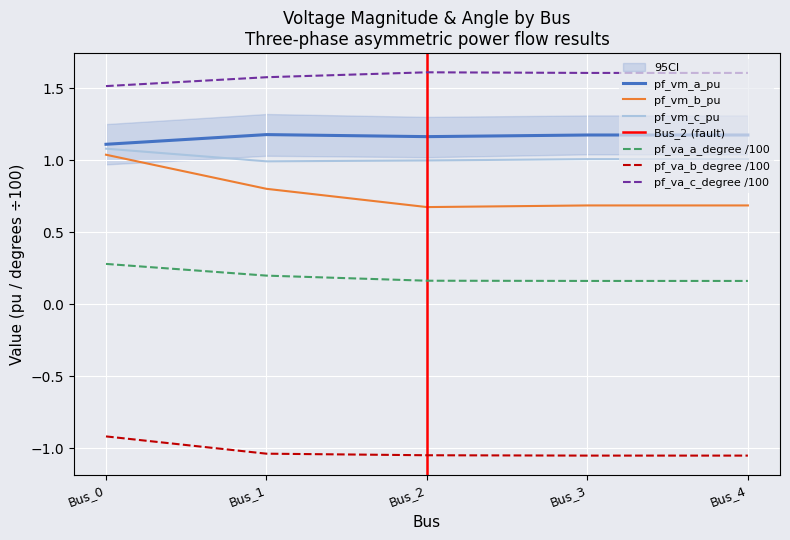

What is the minimum value for pf_va_a_degree?

0.2